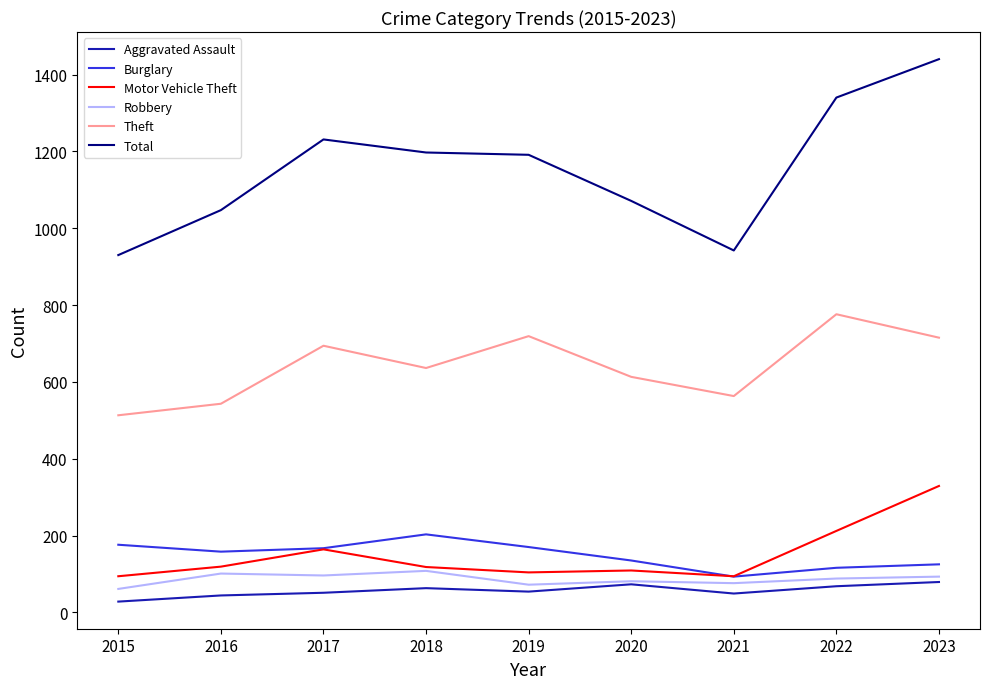

Which series changed the most between 2015 and 2022?

Total